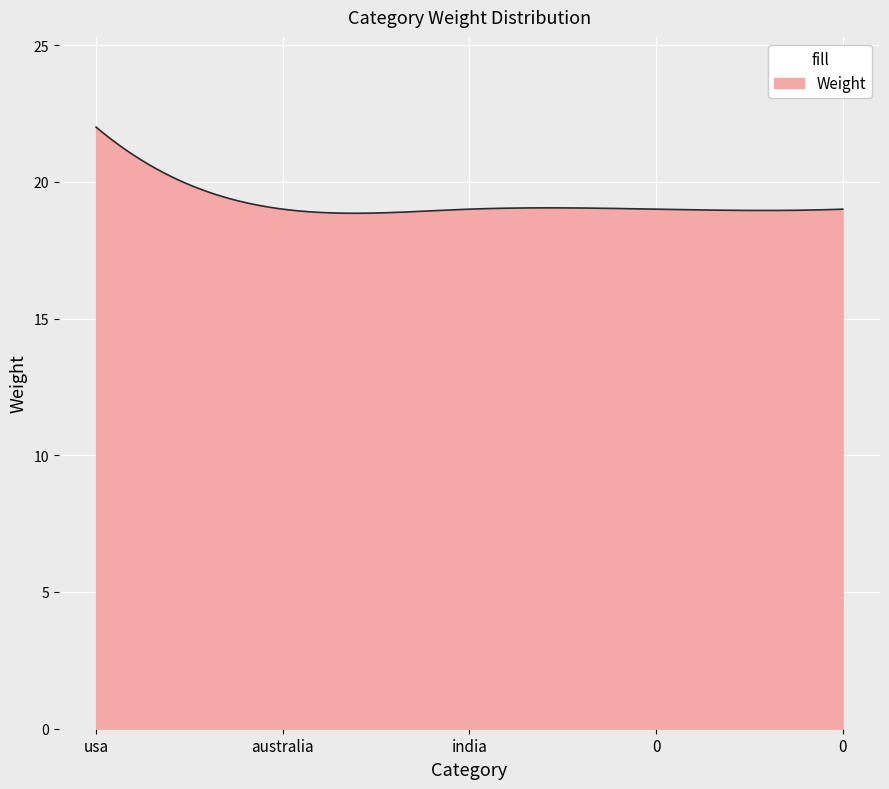

What is the difference between the maximum and minimum values?

3.2